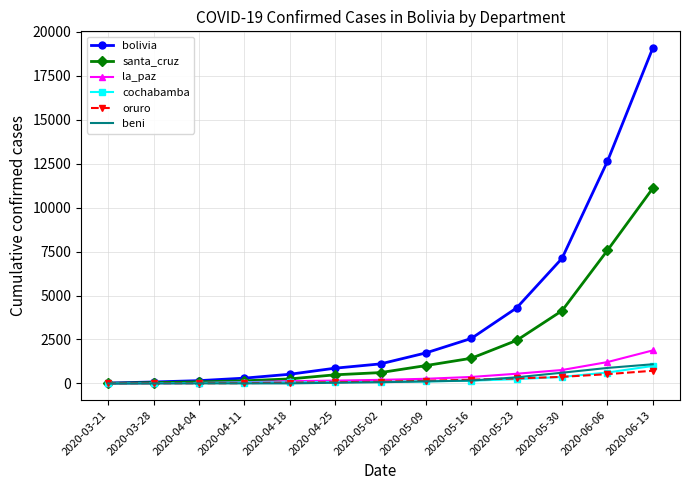

What position from the left is 2020-03-28?

2